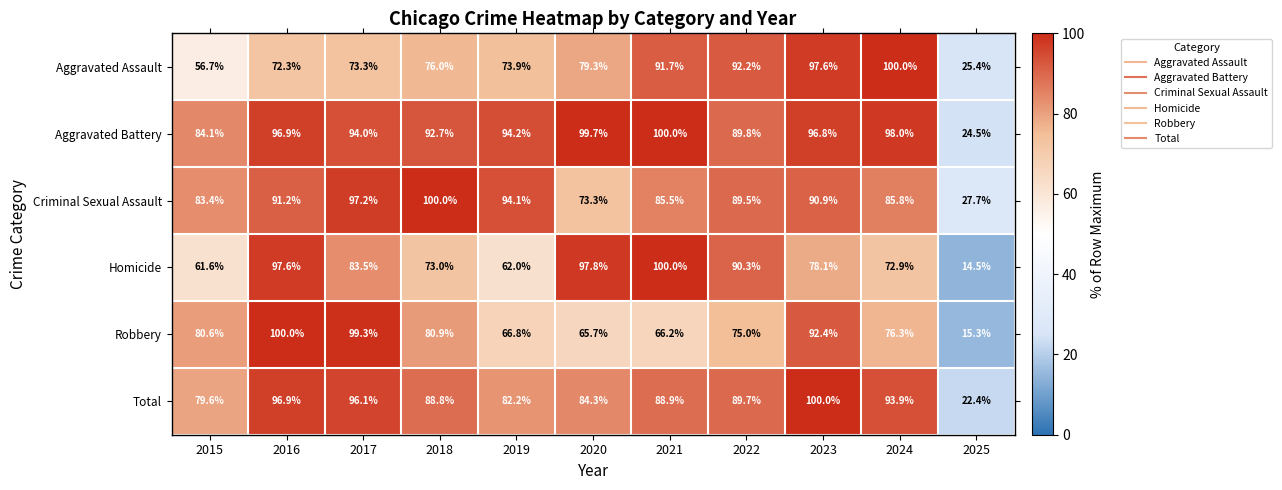

What is the difference between the second highest and second lowest values in the Homicide series?

36.2